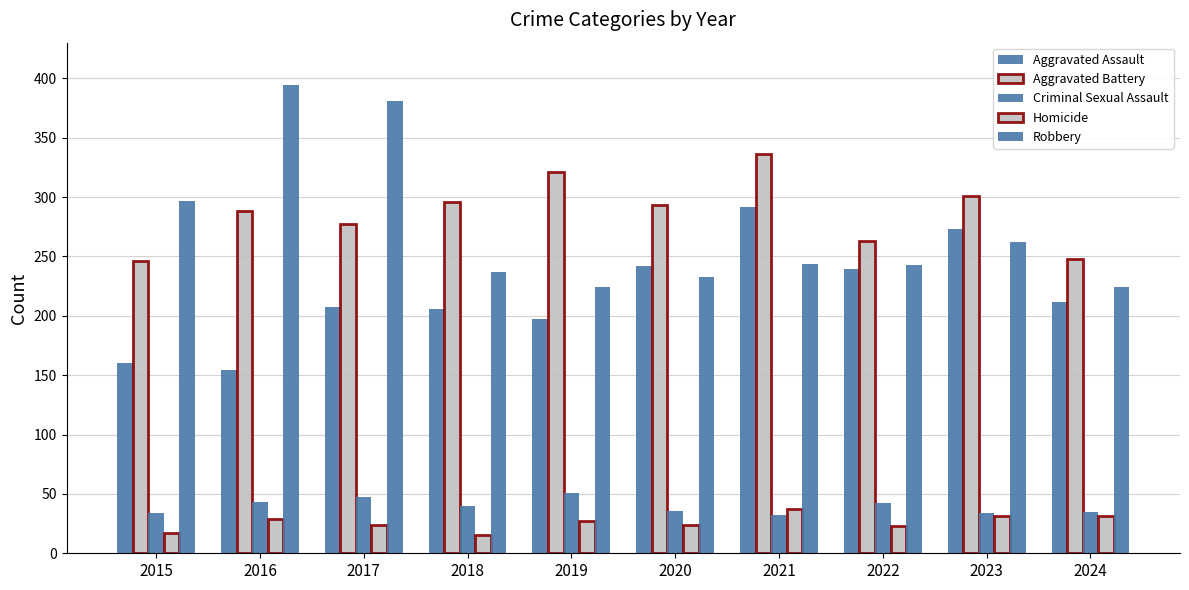

How many series are shown in this chart?

5